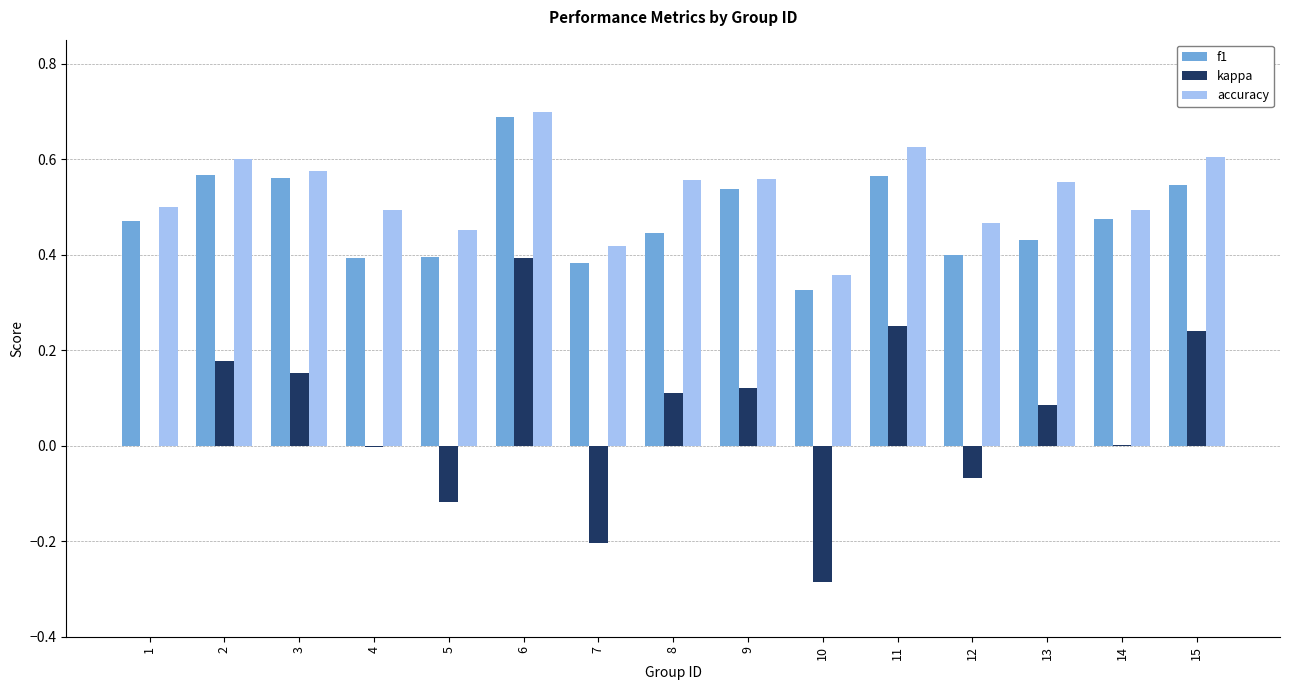

Which category has the highest value across all series?

6